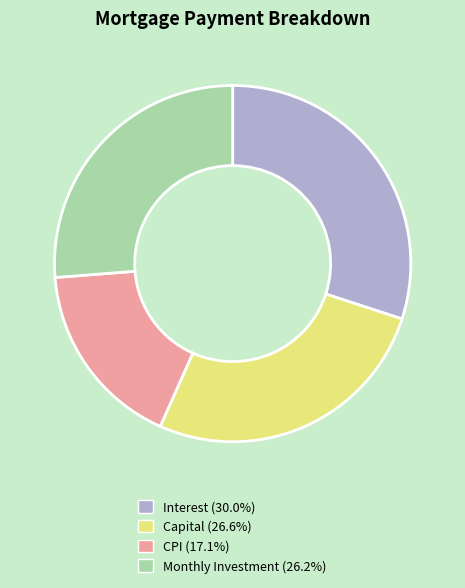

Is there any slice that represents more than half of the pie?

No